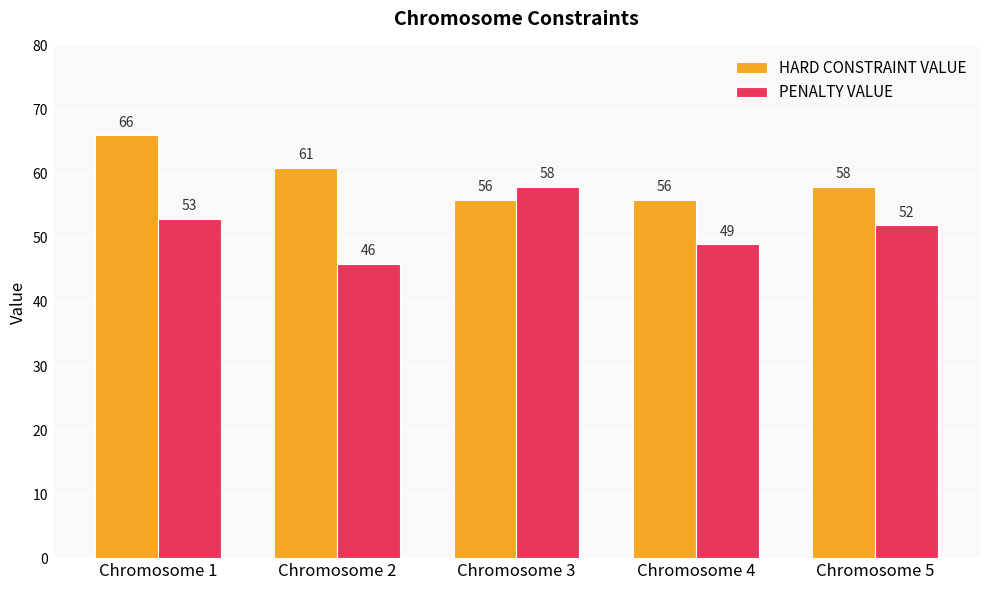

Read the PENALTY VALUE value at Chromosome 2.

46